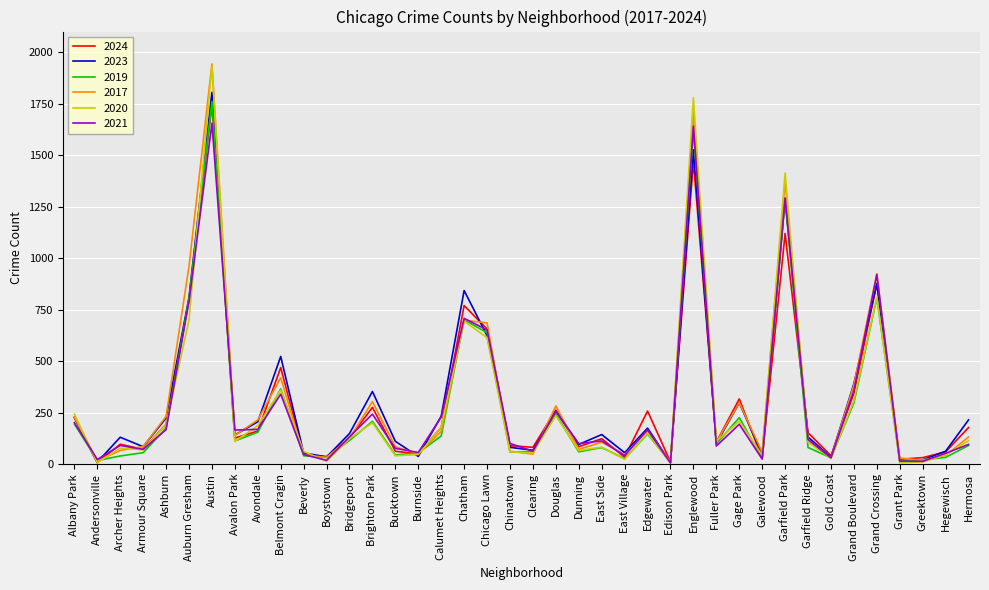

At which label does 2020 reach its peak?

Austin